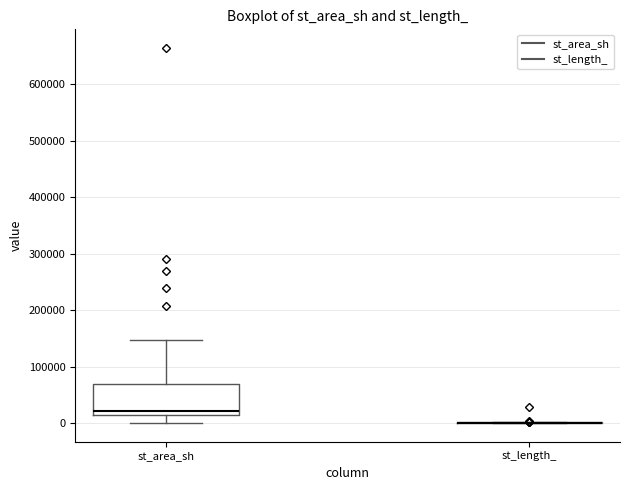

Reading left to right, transcribe this box plot: for each box, give where its median line is, the range the box spans, and where its two whiskers end, as read against the y-axis. The values are not printed on the chart, so give them approximately, as read against the axis.

st_area_sh: median 20000, box 10000 to 70000, whiskers 0 to 150000
st_length_: box collapsed to a line at 0, whiskers 0 to 0